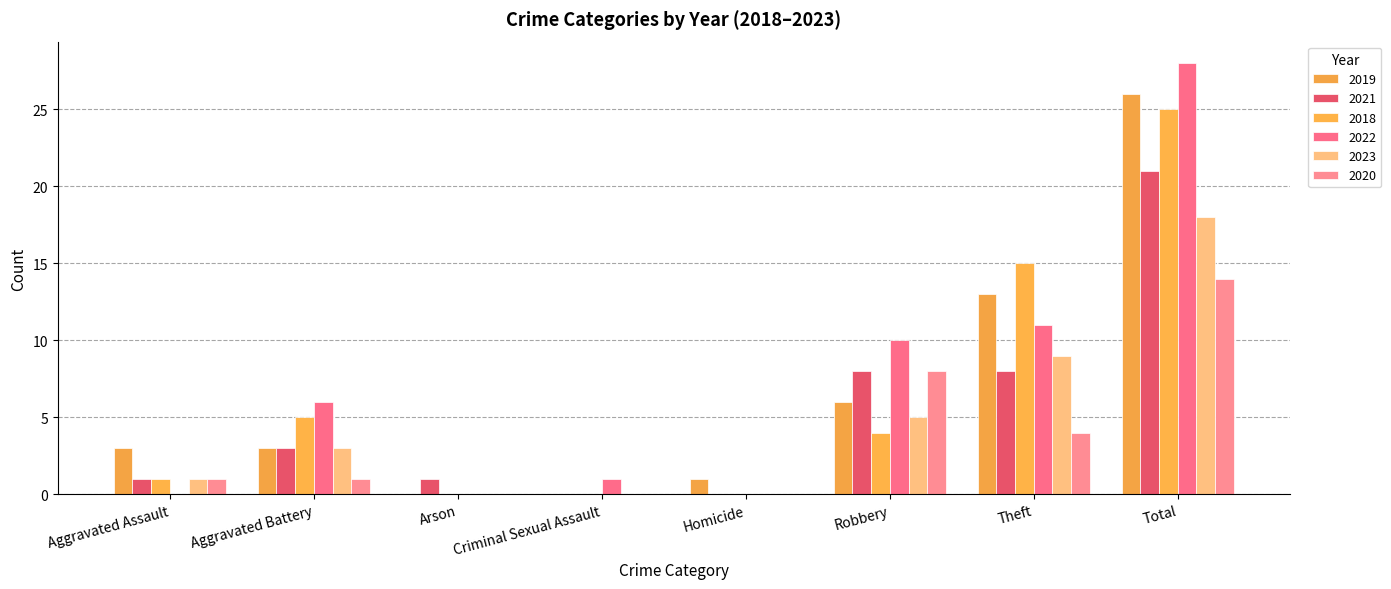

How many data points does each series have?

8